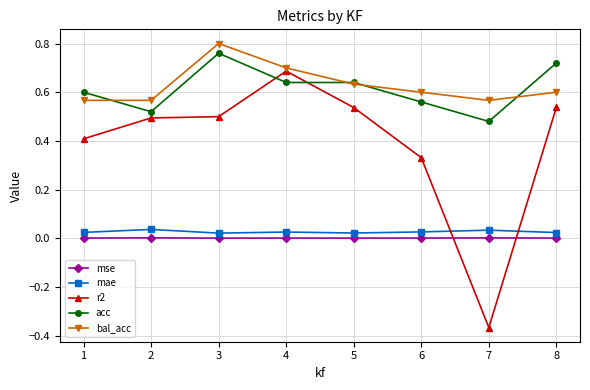

Which series has the largest range (max minus min)?

r2